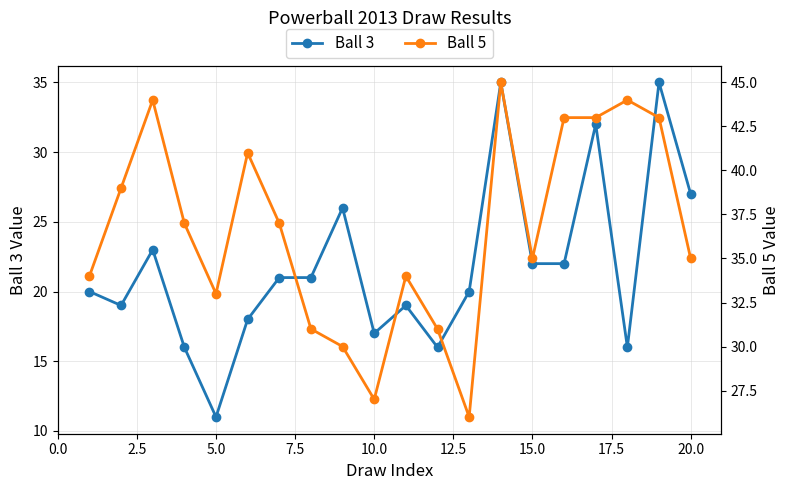

How many lines are shown in the chart?

2